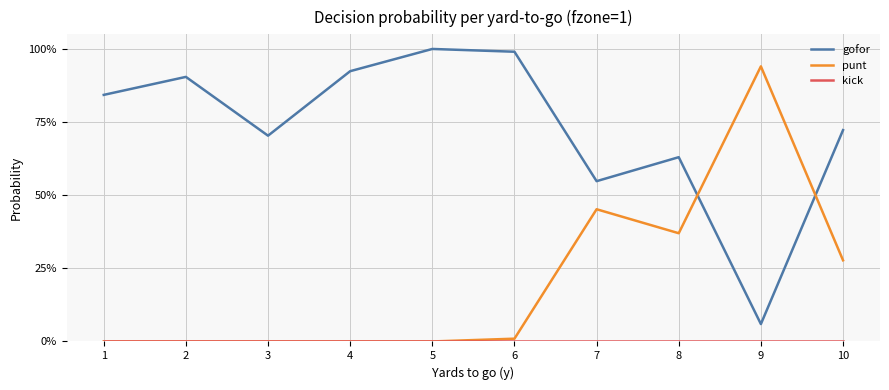

List the labels in order of kick value, smallest first.

1, 2, 3, 4, 5, 6, 7, 8, 9, 10